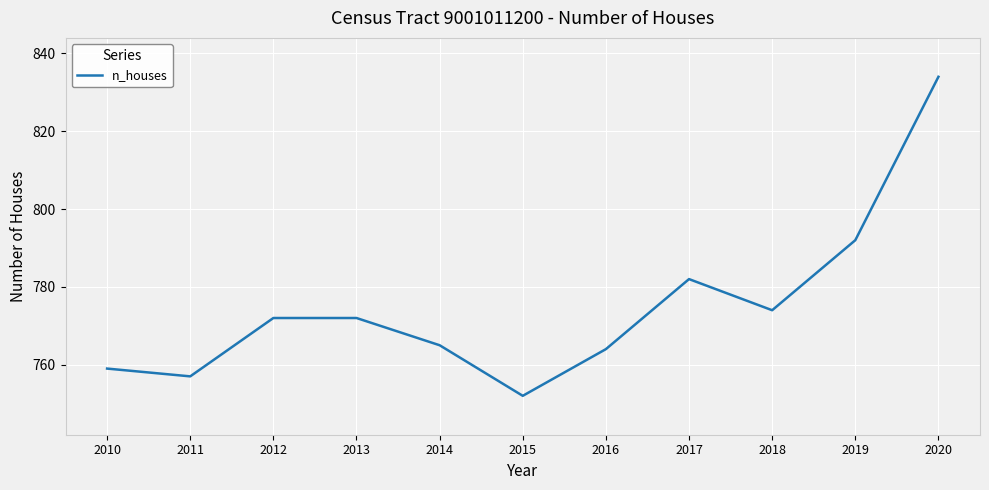

The value at 2012 is 772. True or false?

True